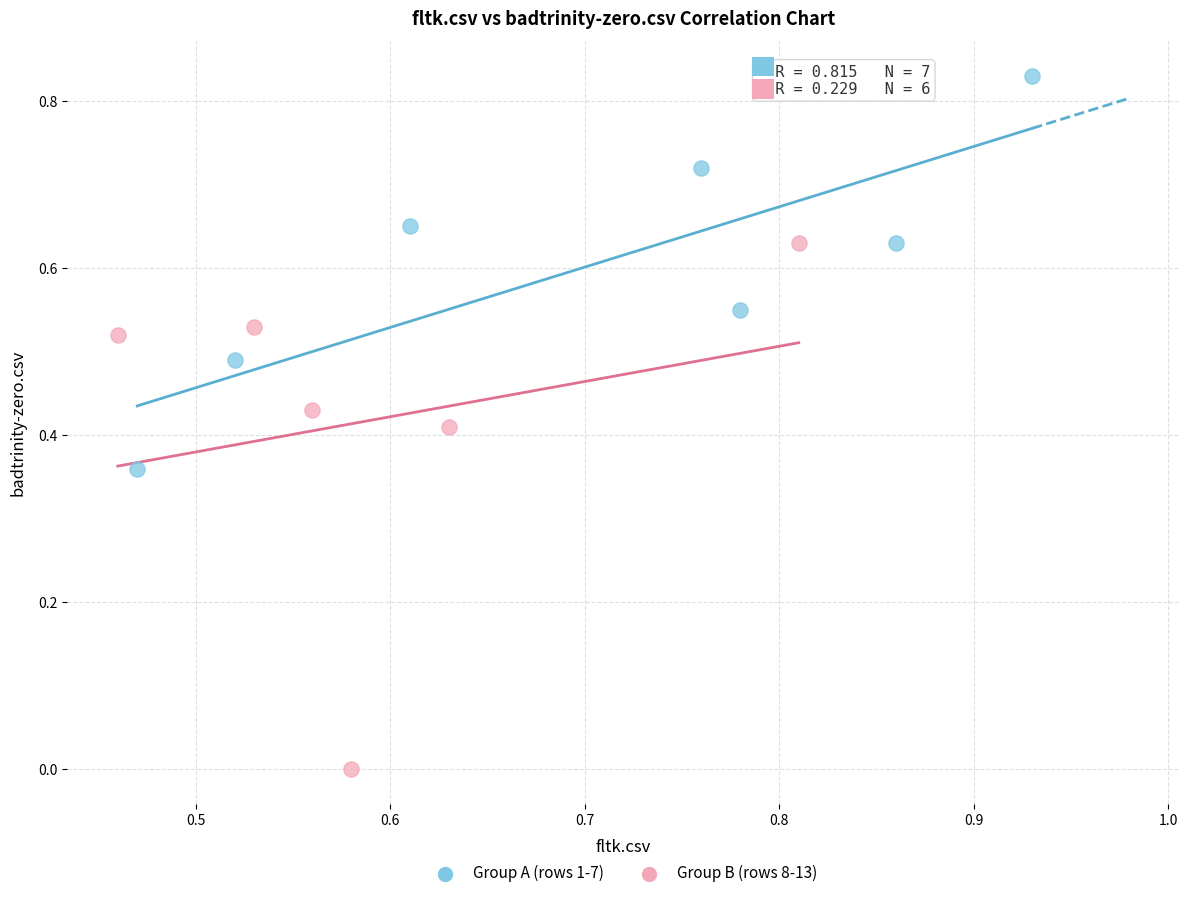

Which series contains the lowest Y value?

Group B (rows 8-13)